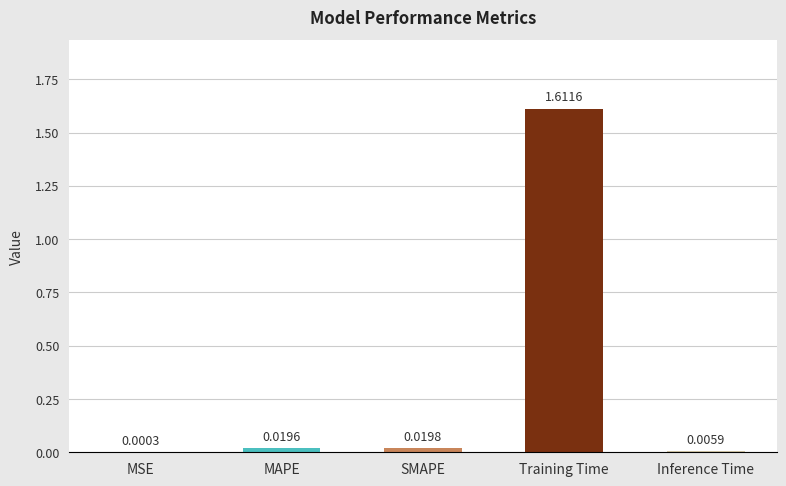

Where is the data nearest to the value 0?

MSE